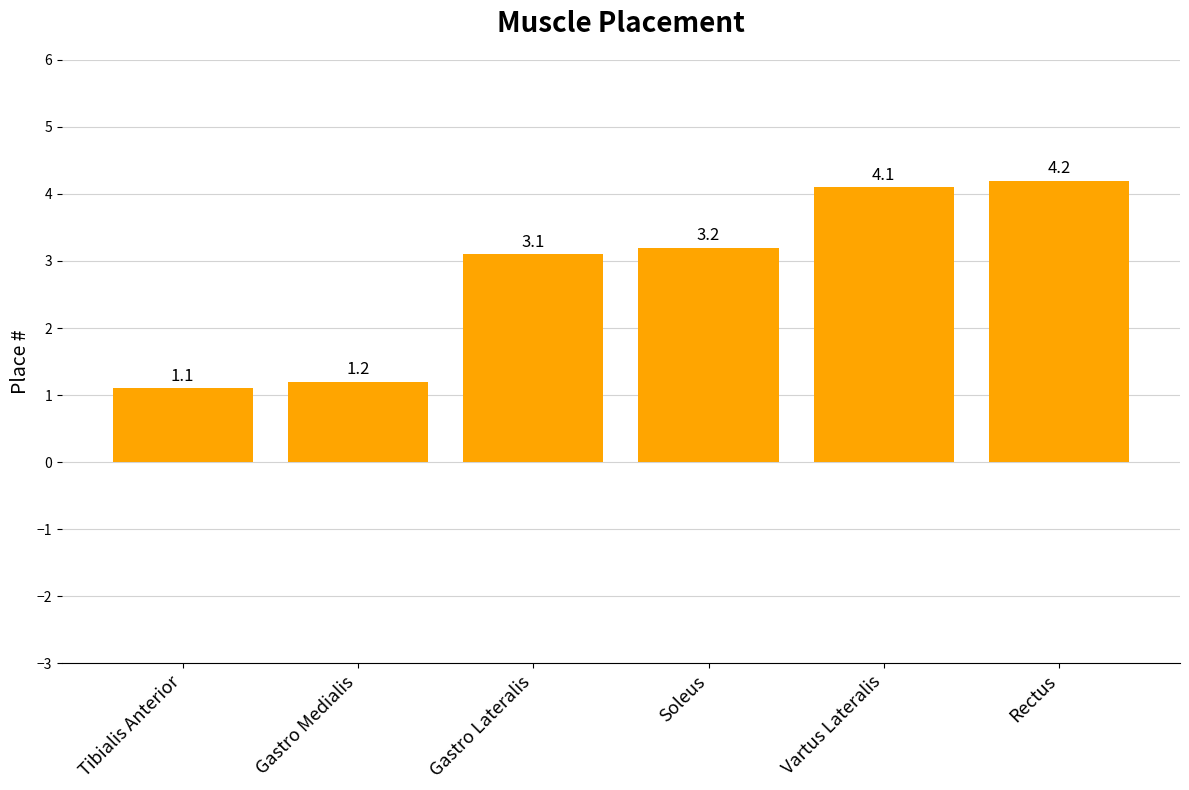

What is the value of the 1st bar from the left?

1.1